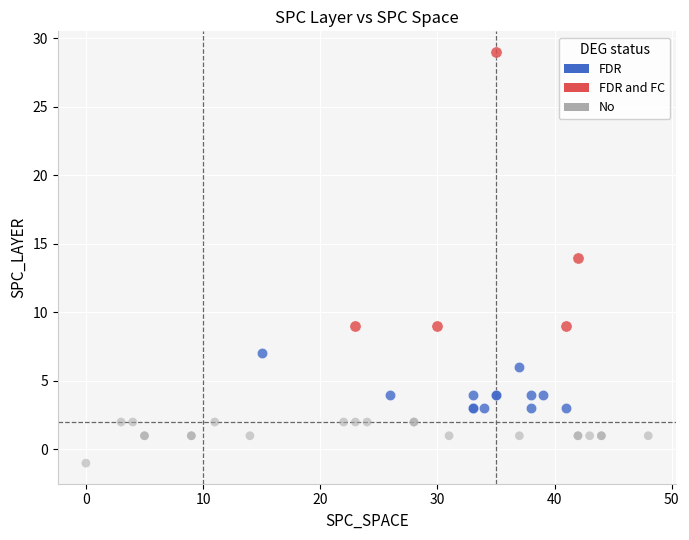

Which series has the largest Y range (max minus min)?

FDR and FC